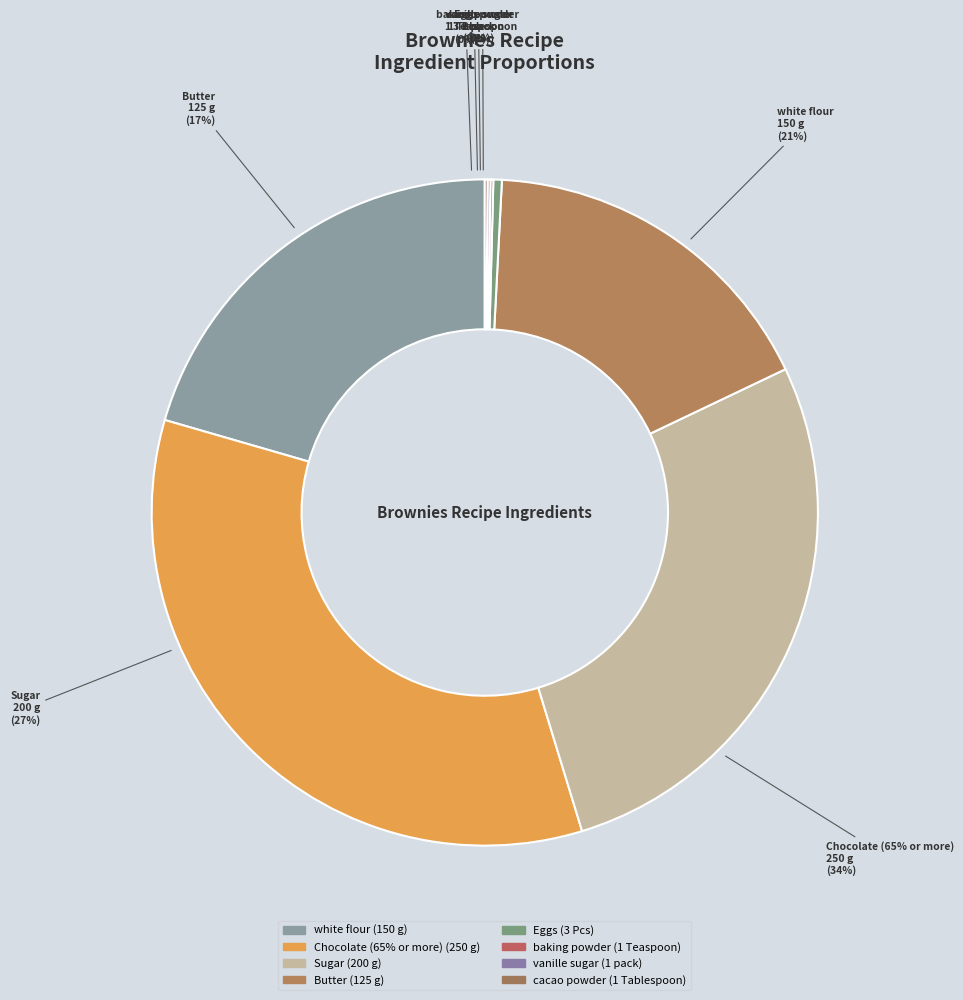

Rank the categories by value from lowest to highest.

baking powder, vanille sugar, cacao powder, Eggs, Butter, white flour, Sugar, Chocolate (65% or more)